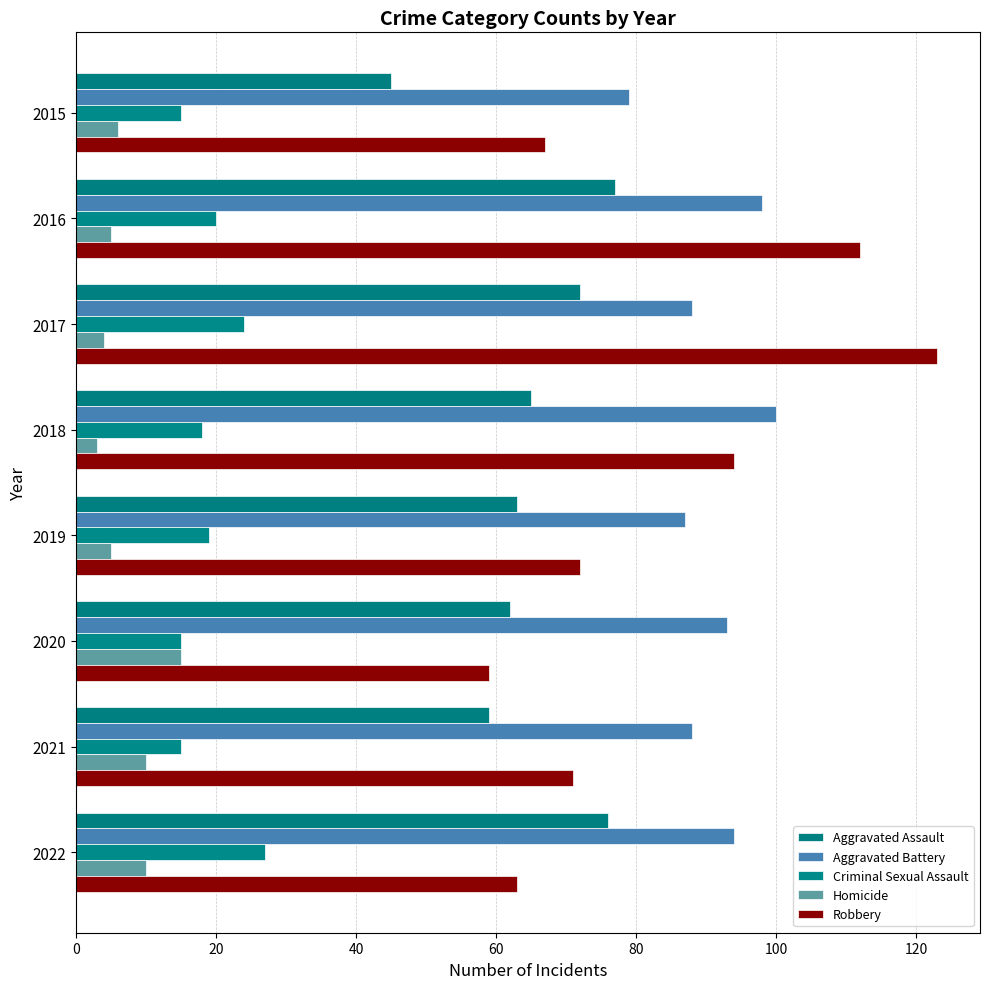

What is the smallest value displayed?

3